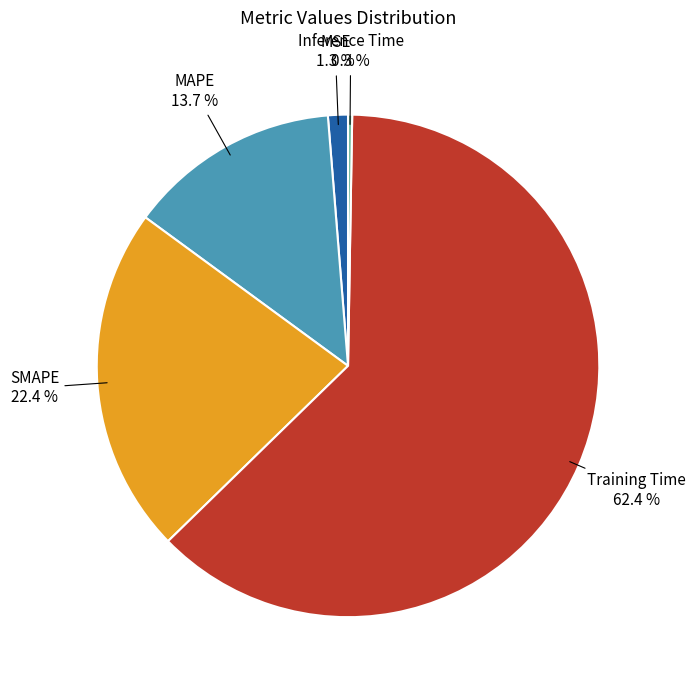

Is there any slice that represents more than half of the pie?

Yes